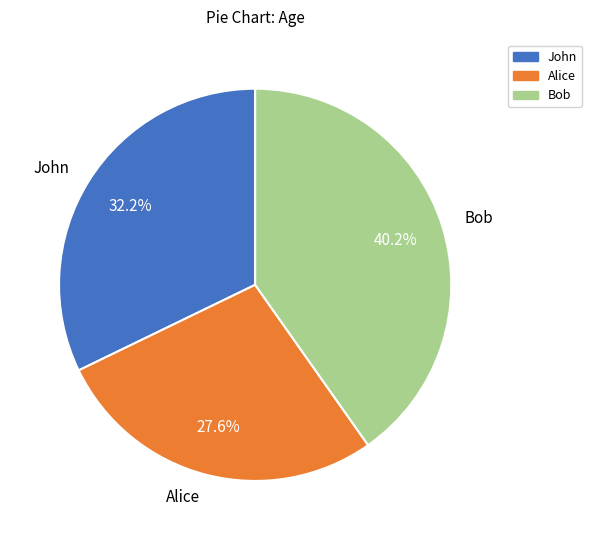

Is there any slice that represents more than half of the pie?

No